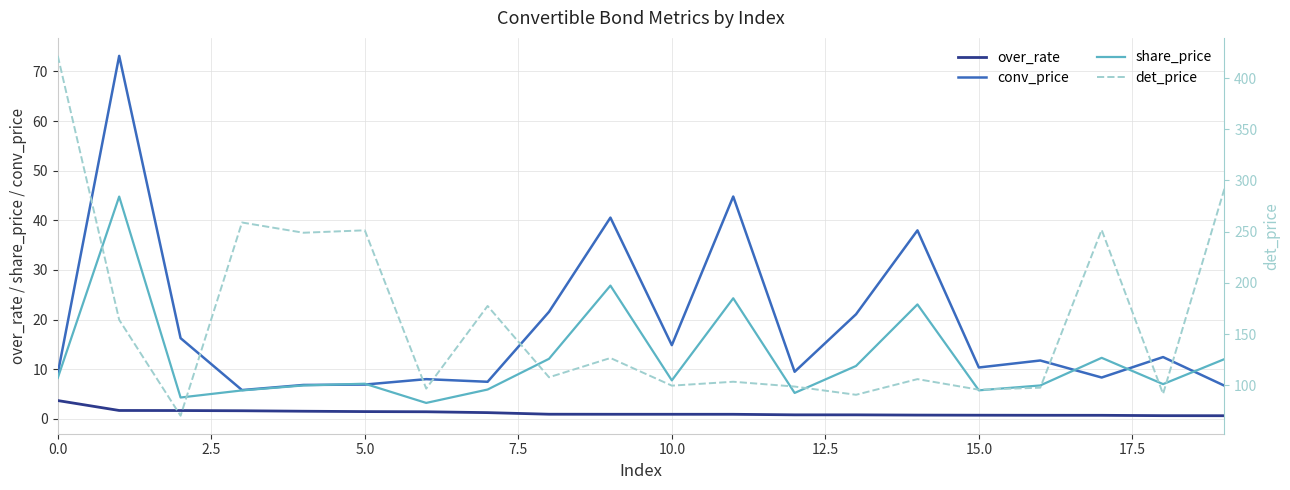

What is the sum of the over_rate values at 16 and 9?

1.6